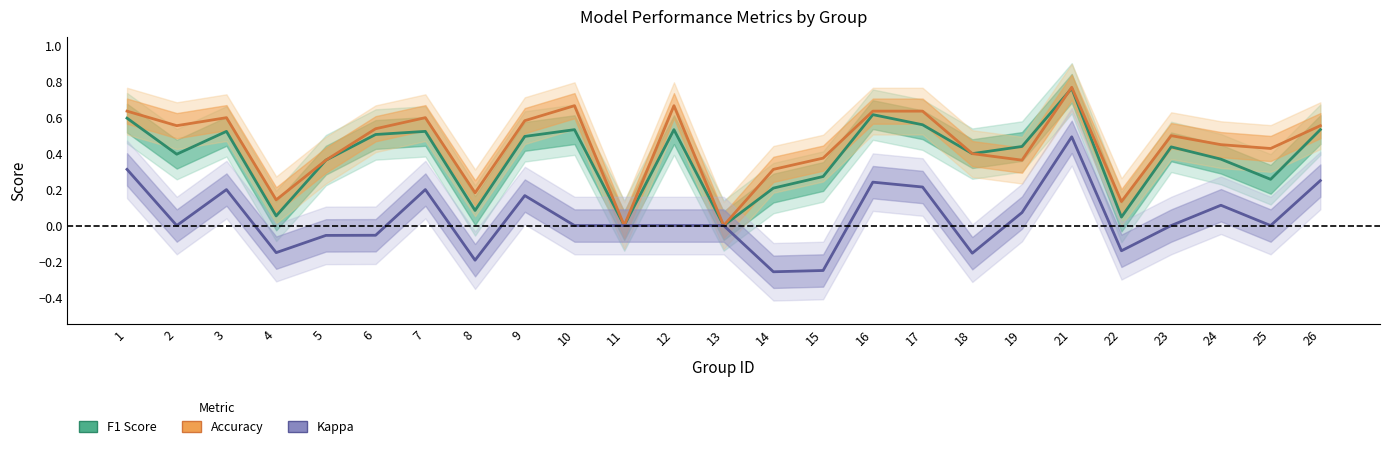

How many intersections are there between Accuracy and F1 Score?

1